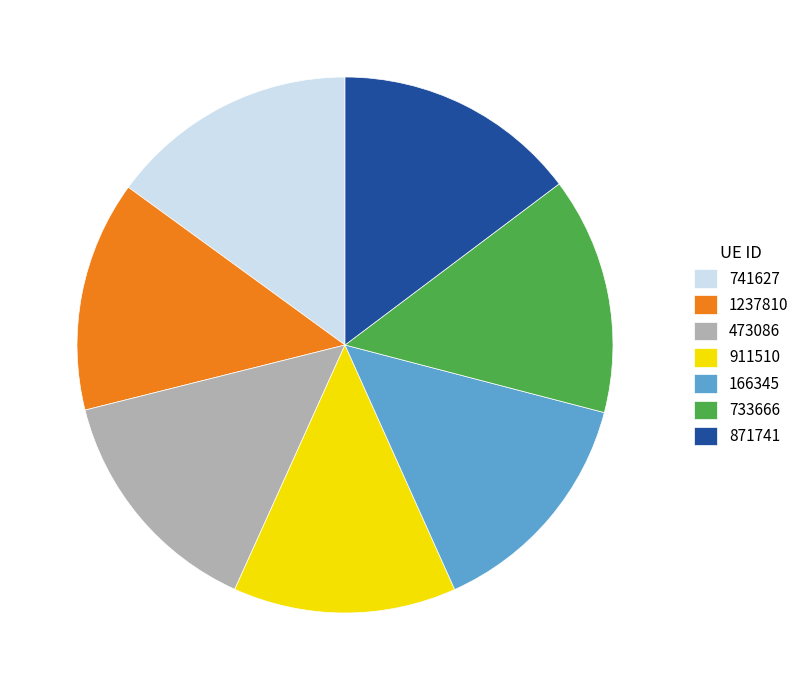

True or false: 871741 accounts for 15% of the total.

True